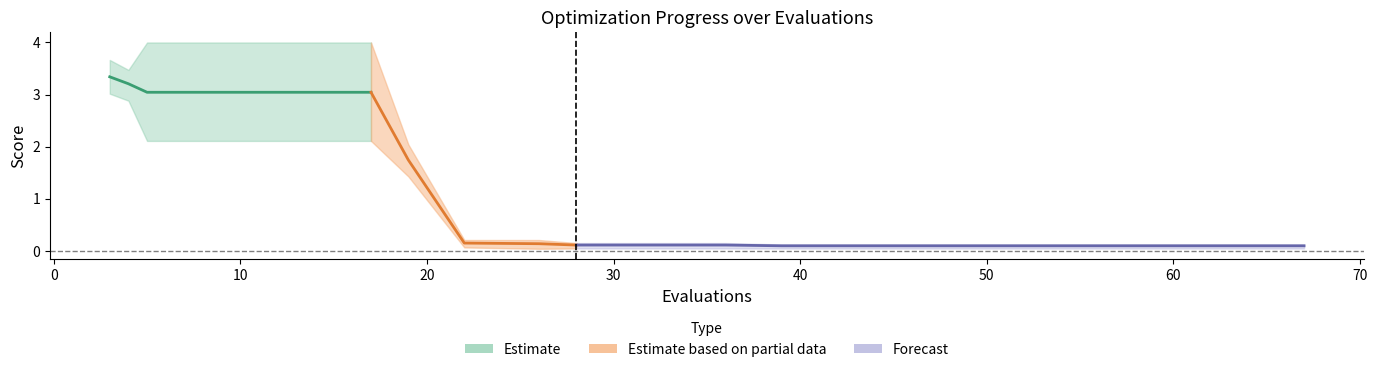

Which category has the lowest value across all series?

26